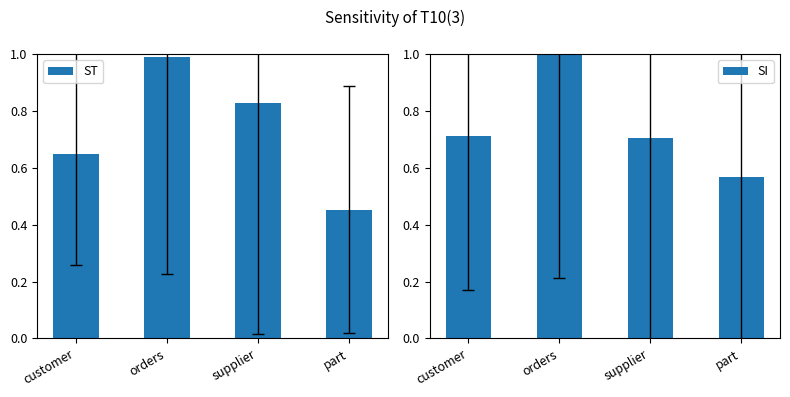

At which label is ST closest to 0?

part